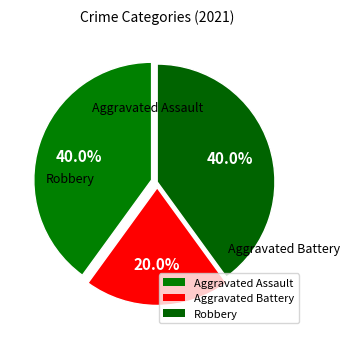

True or false: Robbery accounts for 40% of the total.

True